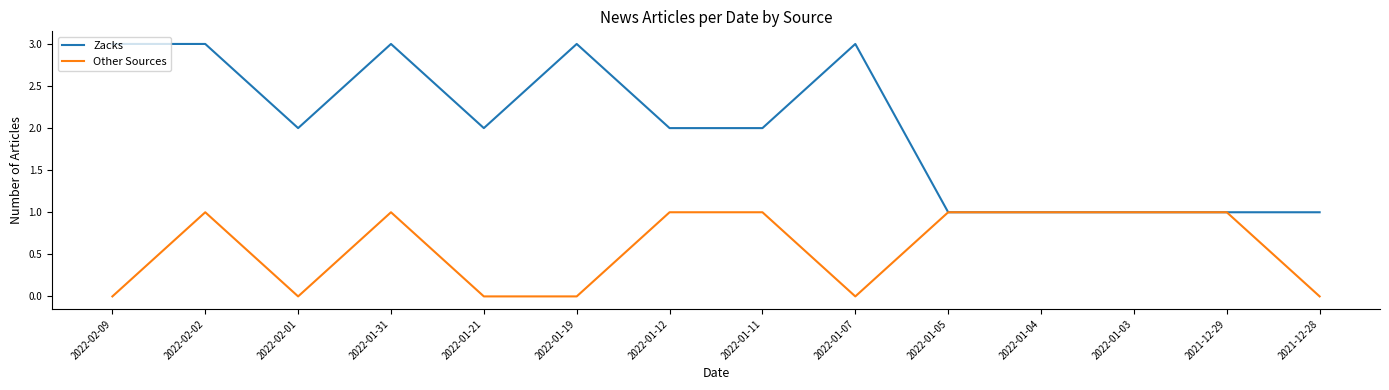

How many categories are shown in the chart?

14